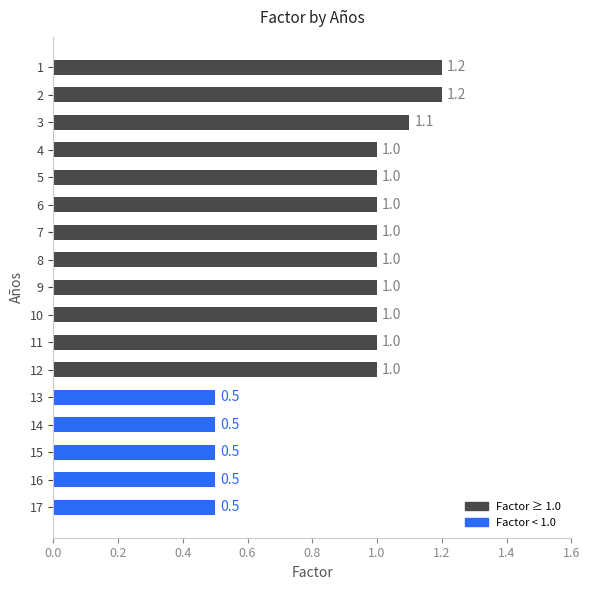

What is the minimum value shown in the chart?

0.5